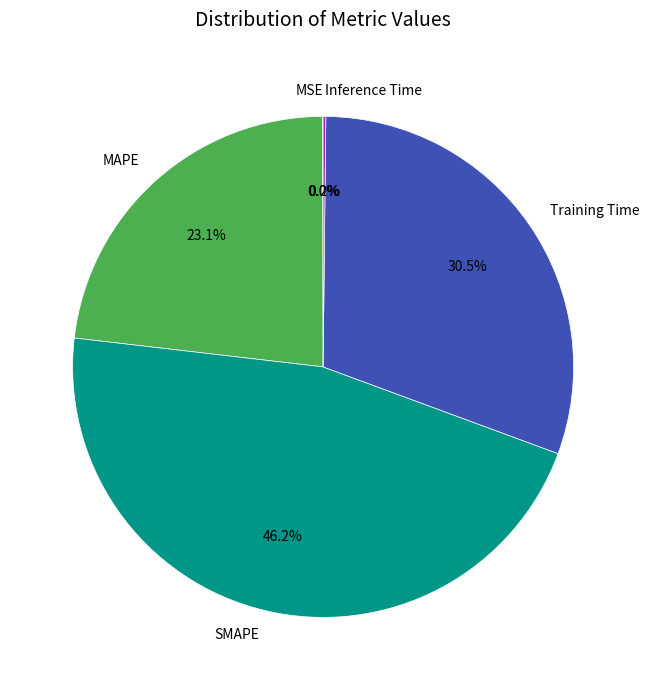

Between SMAPE and MAPE, which is larger?

SMAPE